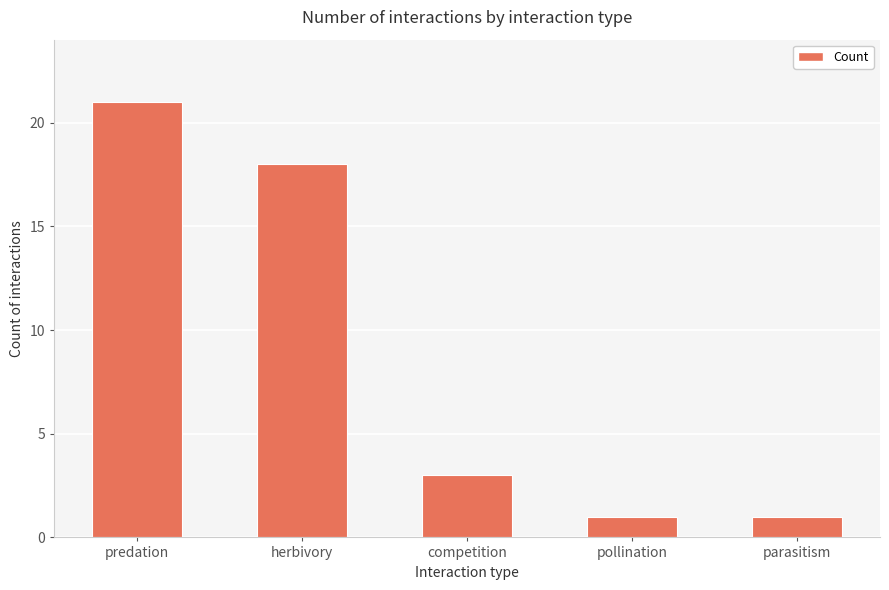

What is the difference between the values at parasitism and competition?

2